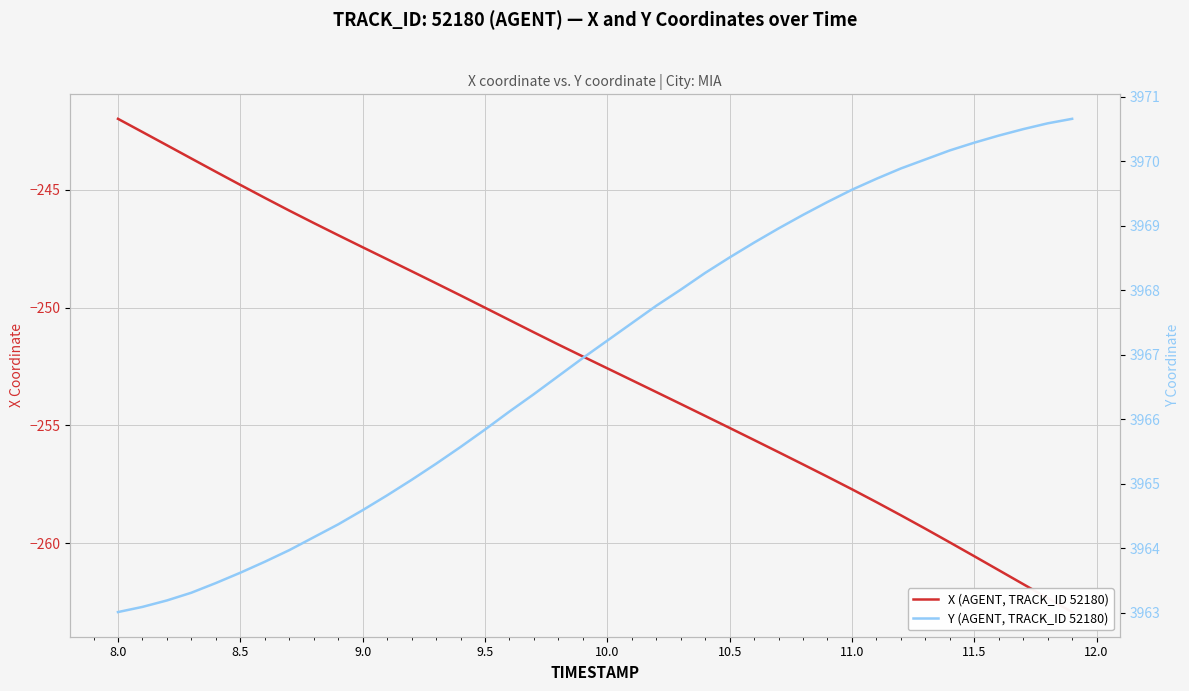

What is the value of the X (AGENT, TRACK_ID 52180) point at the 22nd from the left?

-253.1